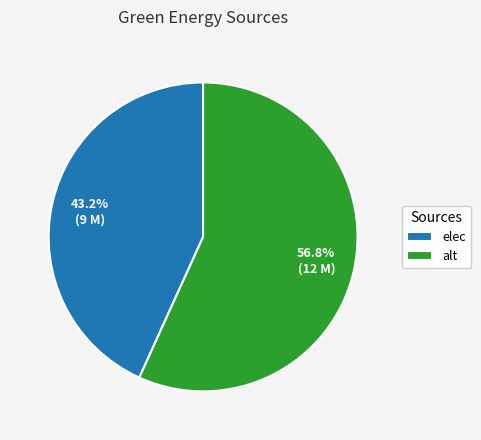

Is there any slice that represents more than half of the pie?

Yes